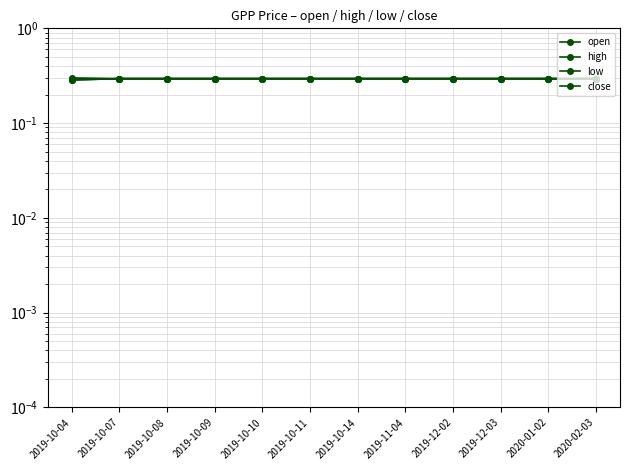

Reading left to right, transcribe all the data shown in this chart.

open: 0.3	0.3	0.3	0.3	0.3	0.3	0.3	0.3	0.3	0.3	0.3	0.3
high: 0.3	0.3	0.3	0.3	0.3	0.3	0.3	0.3	0.3	0.3	0.3	0.3
low: 0.3	0.3	0.3	0.3	0.3	0.3	0.3	0.3	0.3	0.3	0.3	0.3
close: 0.3	0.3	0.3	0.3	0.3	0.3	0.3	0.3	0.3	0.3	0.3	0.3